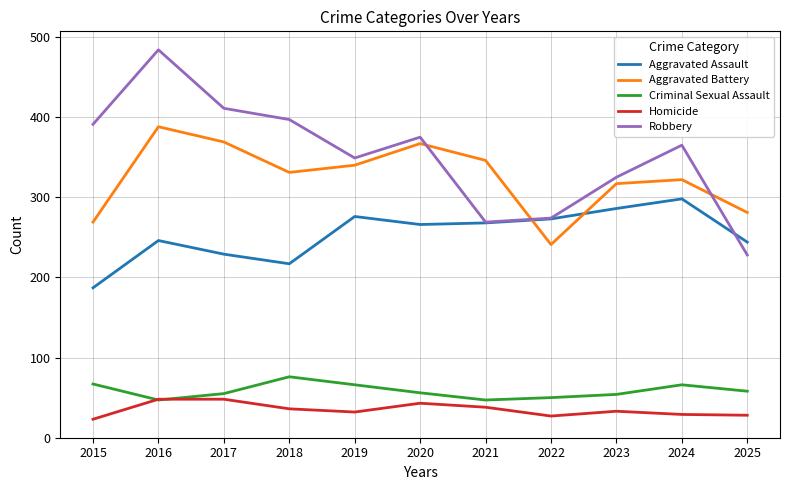

What is the difference between the maximum and minimum values in the Criminal Sexual Assault series?

29